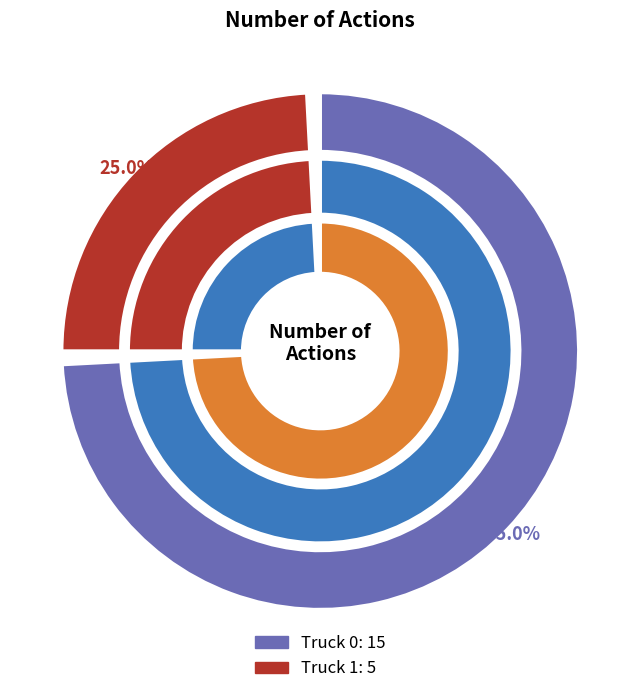

Approximately how many times larger is the value at Truck 1 compared to Truck 0?

0.3